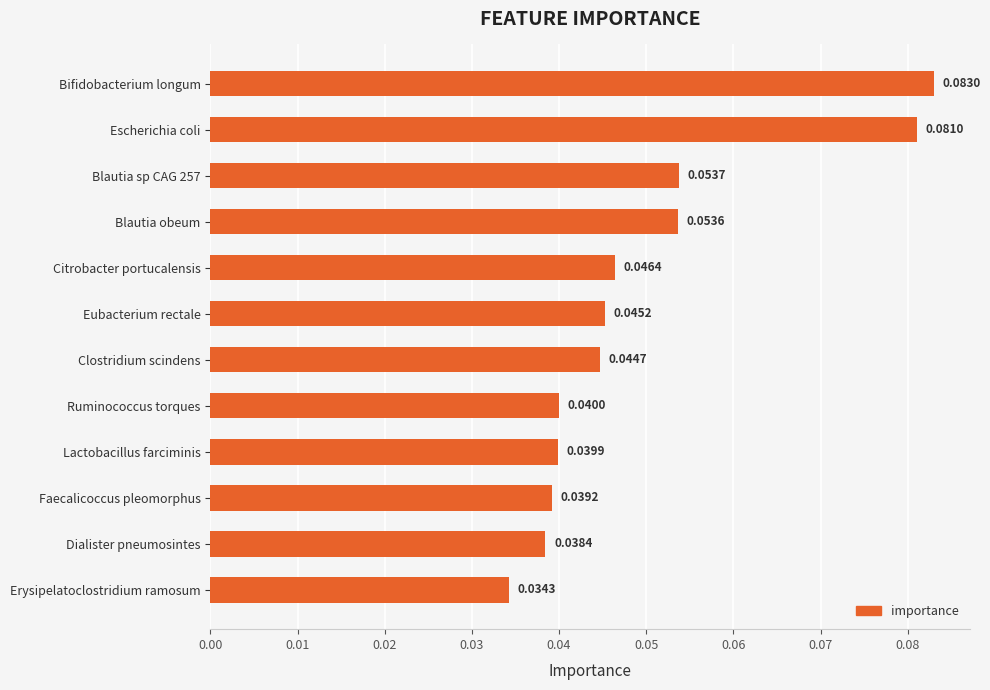

Which label corresponds to the largest value in the chart?

Bifidobacterium longum